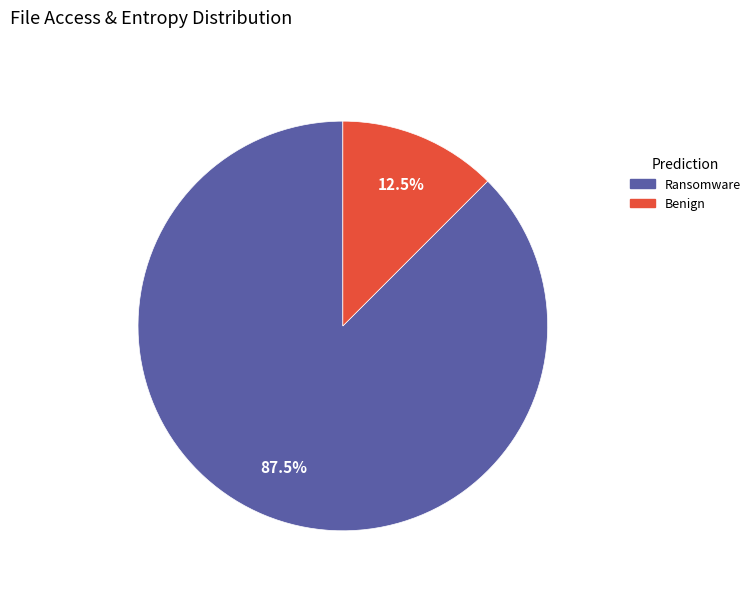

Is there a majority slice in this chart?

Yes